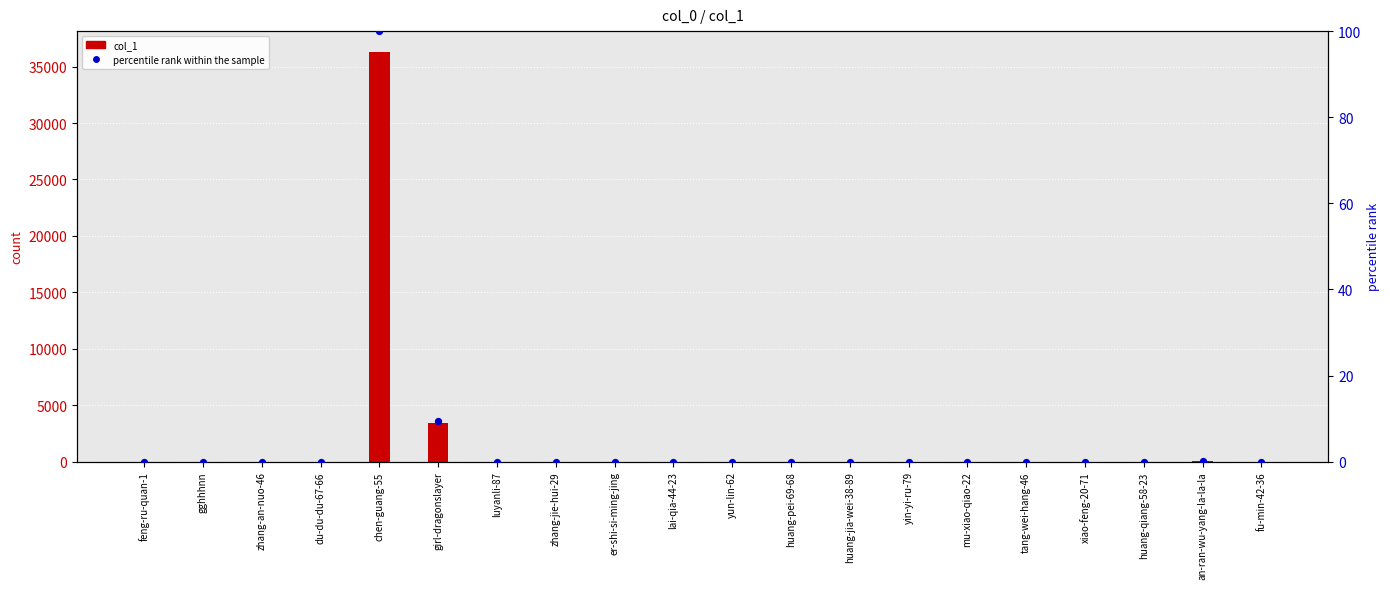

Which series contains the highest Y value?

col_1